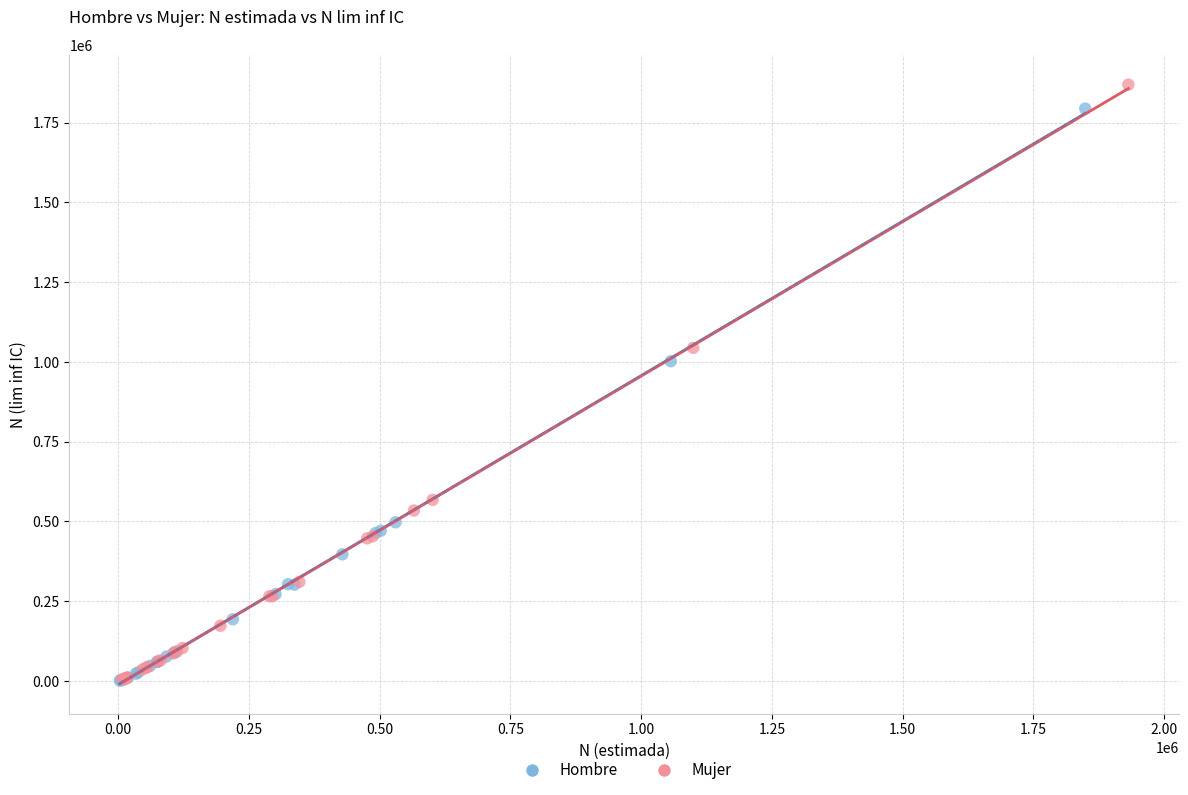

Which series contains the highest Y value?

Mujer